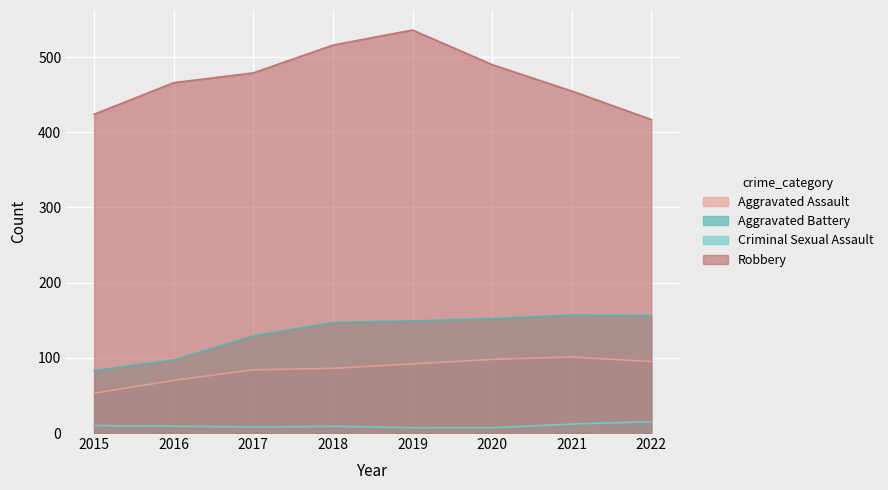

Which category has the lowest value in the Criminal Sexual Assault series?

2020